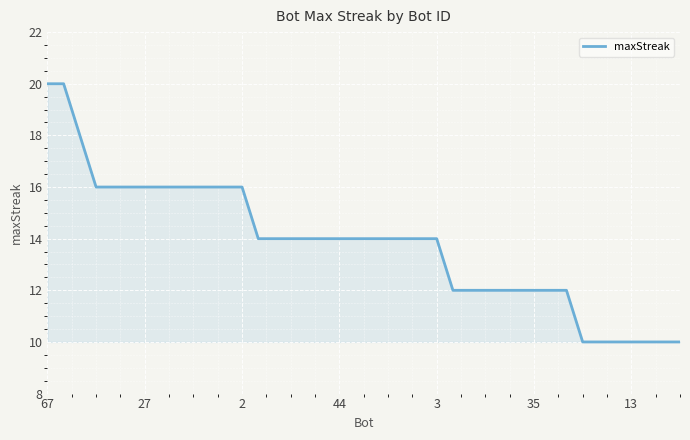

What is the minimum value shown in the chart?

10